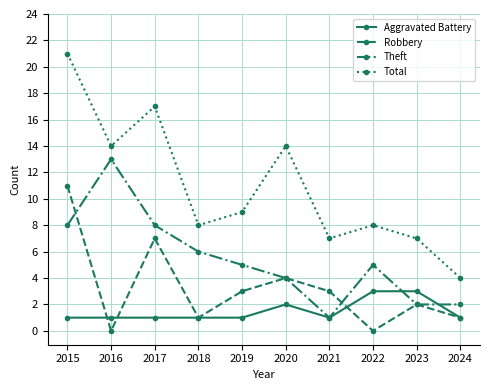

Is it true that Theft equals 5 at 2022?

True